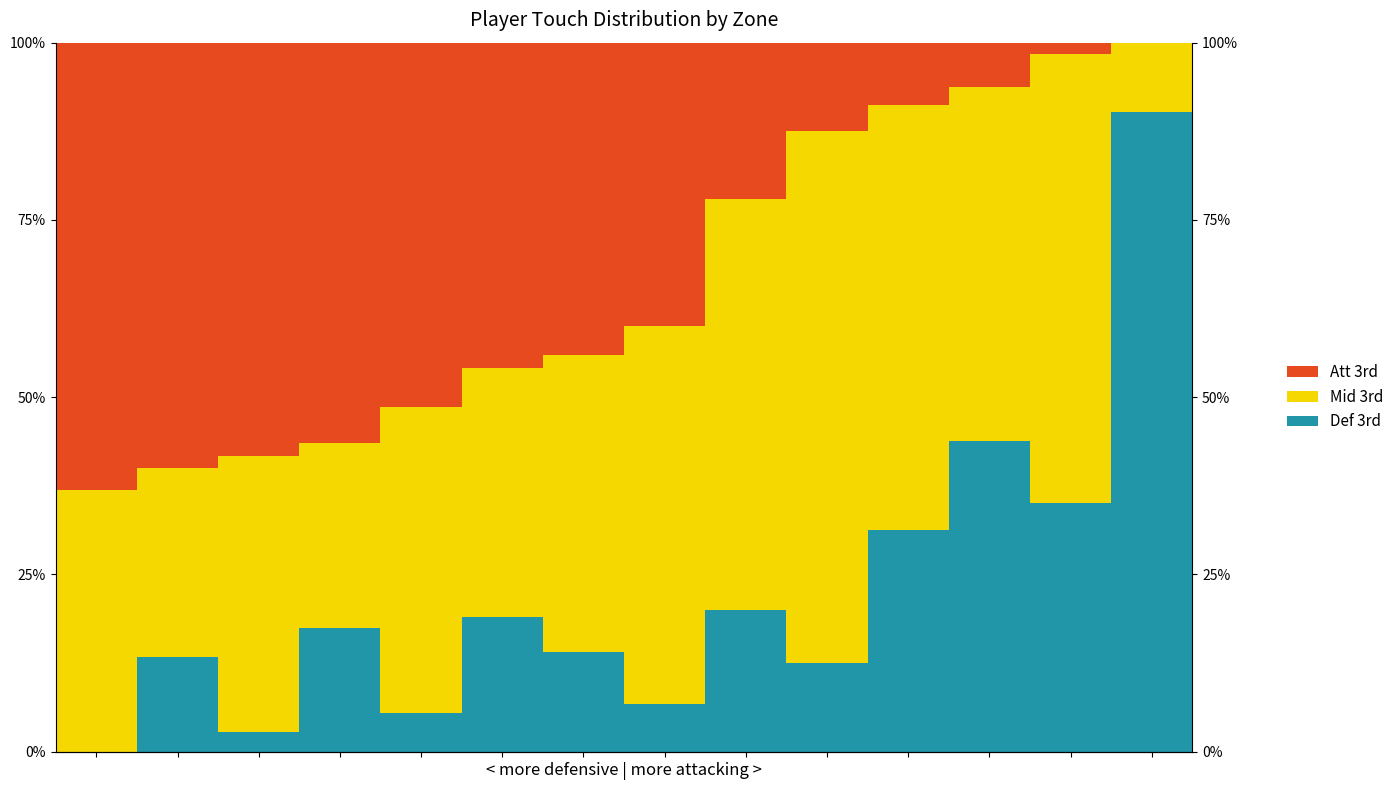

Reading right to left, extract all data points from this chart.

Def 3rd: 90.2	35.0	43.8	31.2	12.5	20.0	6.7	14.0	18.9	5.4	17.4	2.8	13.3	0.0
Mid 3rd: 9.8	63.3	50.0	60.0	75.0	58.0	53.3	42.0	35.1	43.2	26.1	38.9	26.7	36.8
Att 3rd: 0.0	1.7	6.2	8.8	12.5	22.0	40.0	44.0	45.9	51.4	56.5	58.3	60.0	63.2